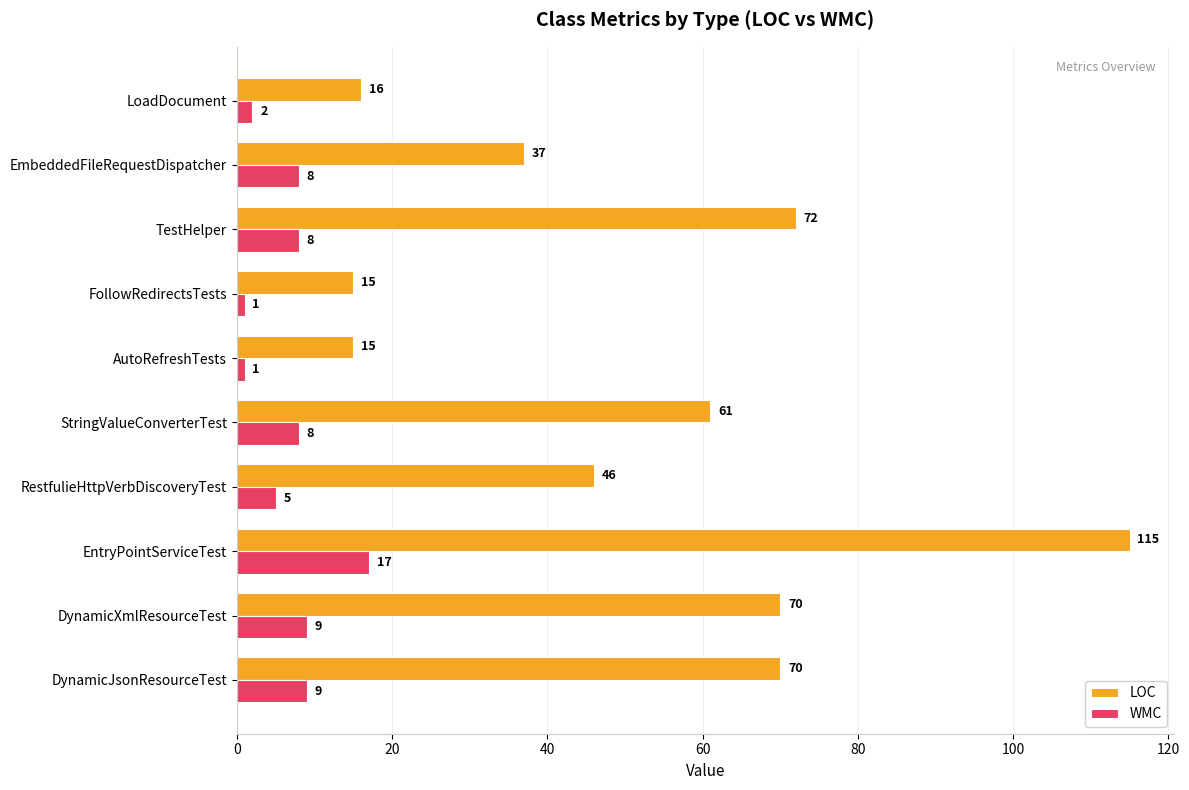

Which series has the widest spread of values?

LOC